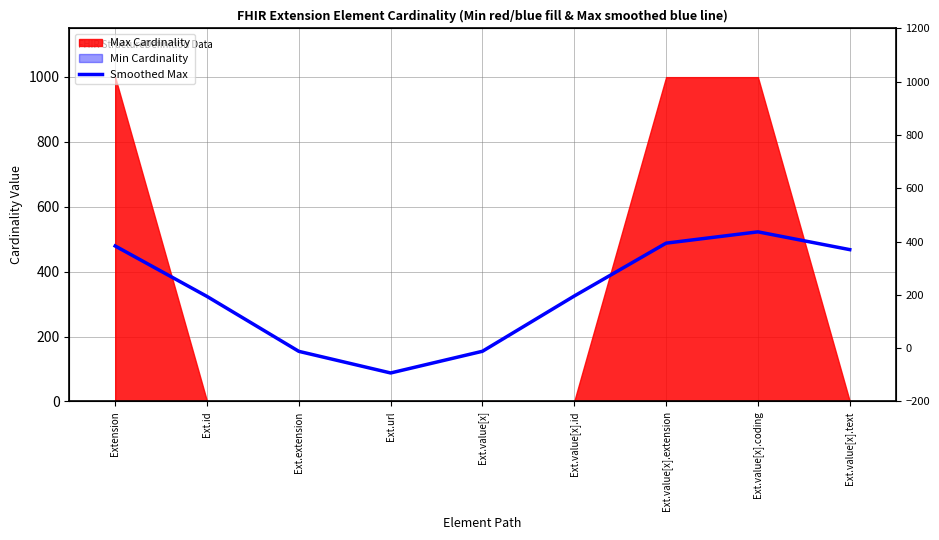

Is it true that the value at Ext.value[x].id is 324.9?

True